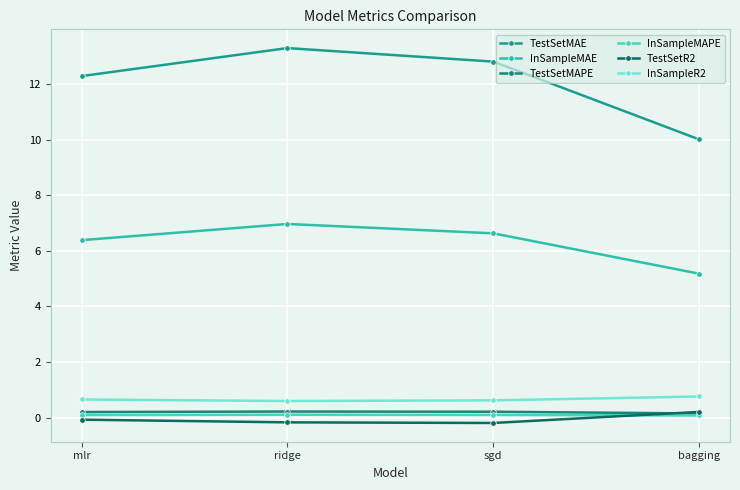

What is the label of the 2nd point from the right?

sgd